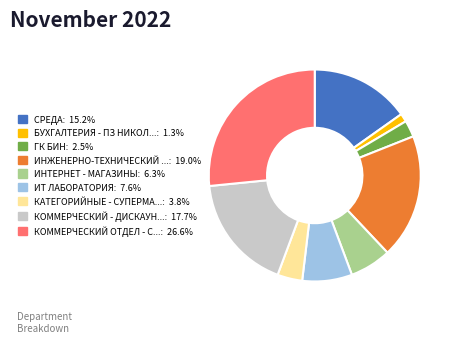

Does any single category account for the majority?

No